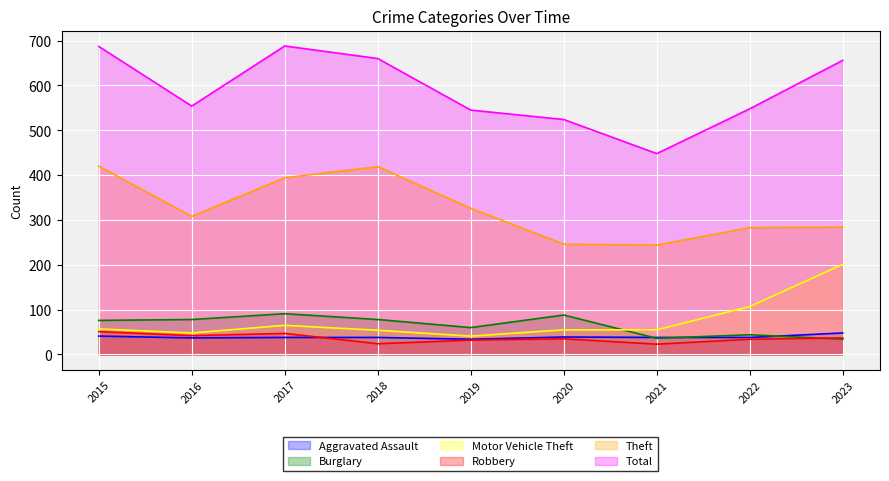

How many interior local peaks does the Burglary series have?

3